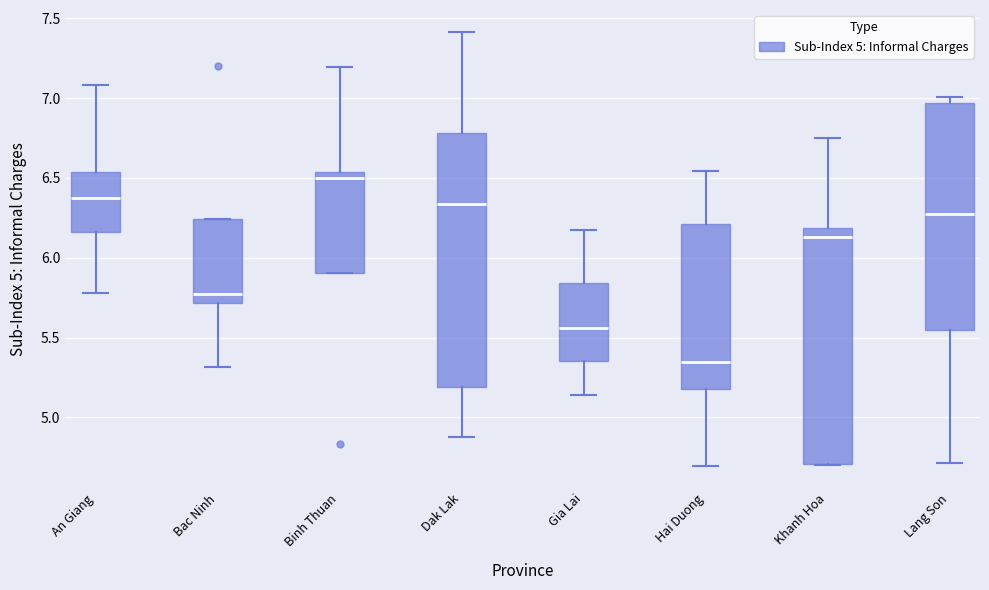

Which box is the tallest, from its lower edge to its upper edge?

Dak Lak